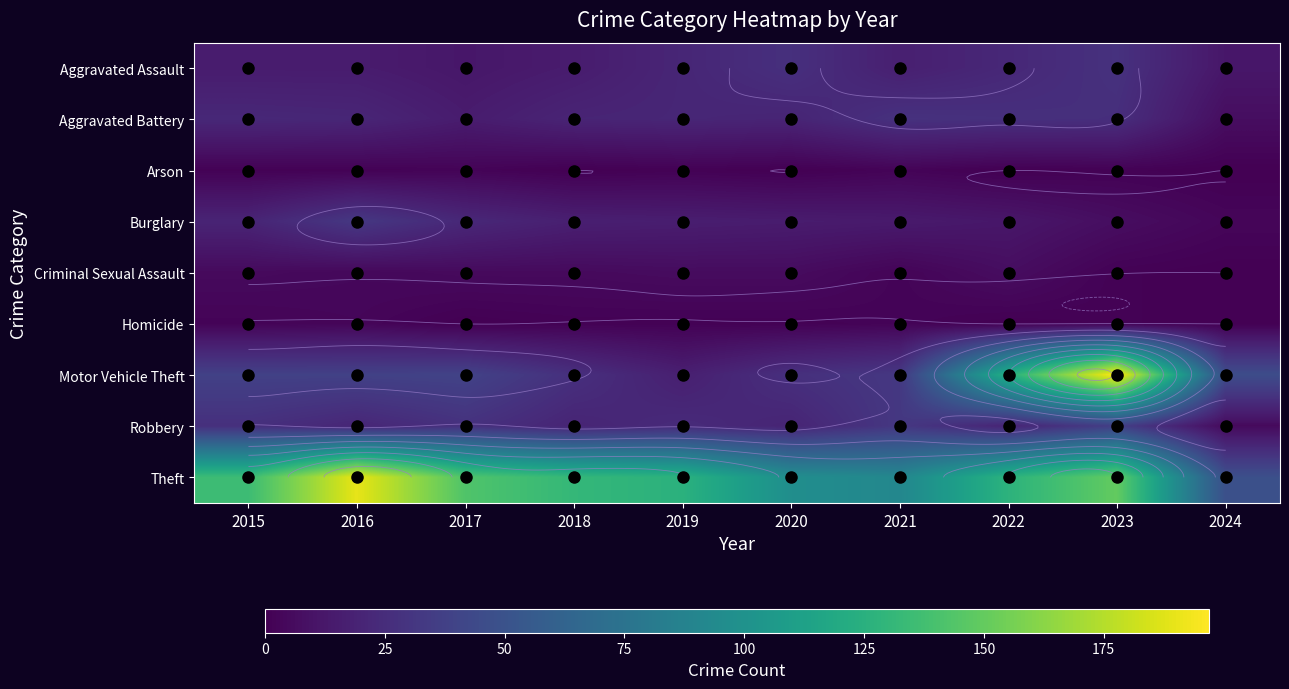

How many values in the Motor Vehicle Theft series exceed 38?

4